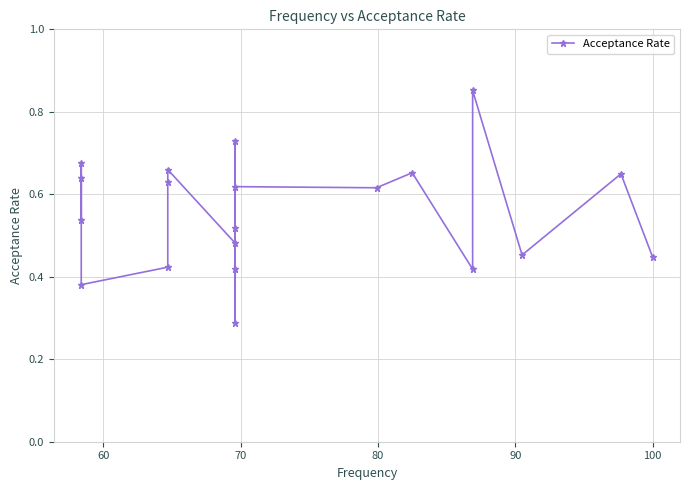

Count the number of categories in the chart.

20